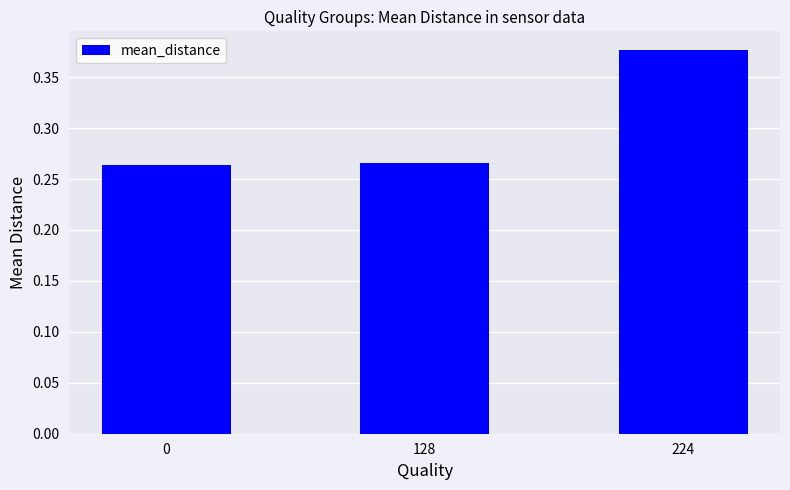

What is the sum of the values at 128 and 224?

0.6